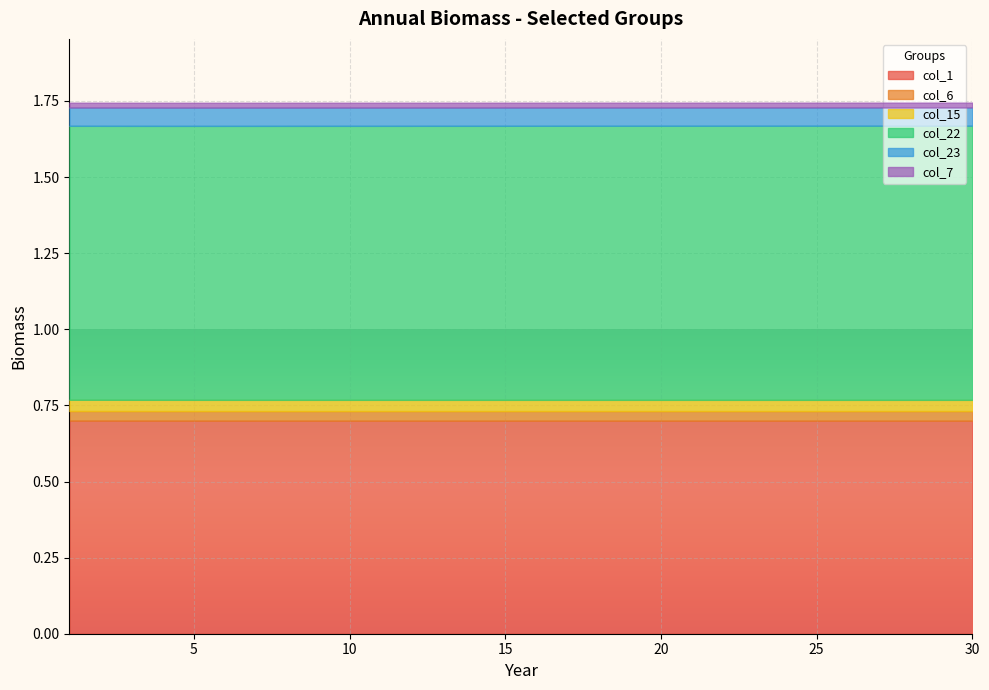

List the labels in order of col_7 value, smallest first.

30, 29, 28, 27, 26, 25, 24, 23, 4, 5, 3, 22, 6, 2, 1, 7, 21, 8, 20, 9, 19, 18, 10, 17, 11, 16, 12, 15, 13, 14